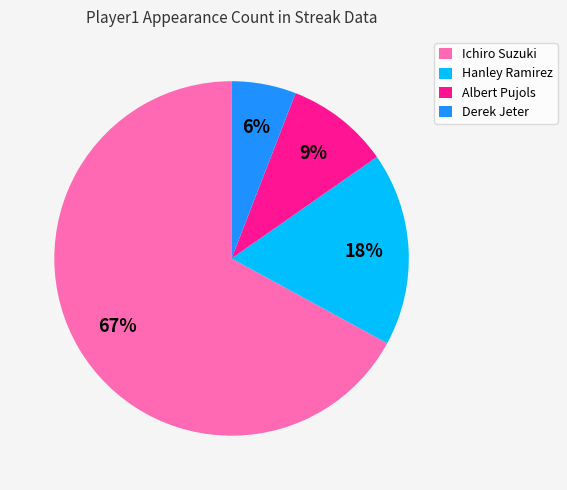

Which category has the biggest portion of the pie?

Ichiro Suzuki